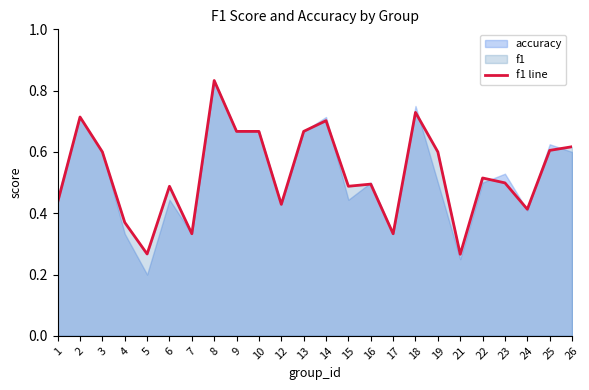

What is the value of the 24th point from the left?

0.6